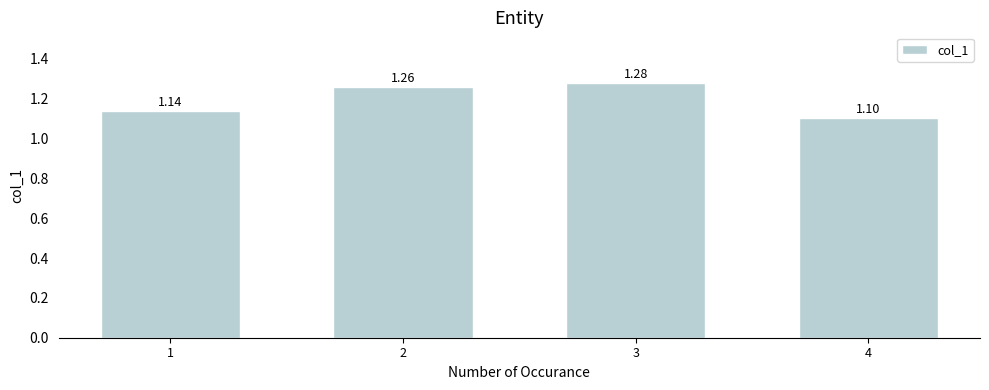

Where is the data nearest to the value 1?

4